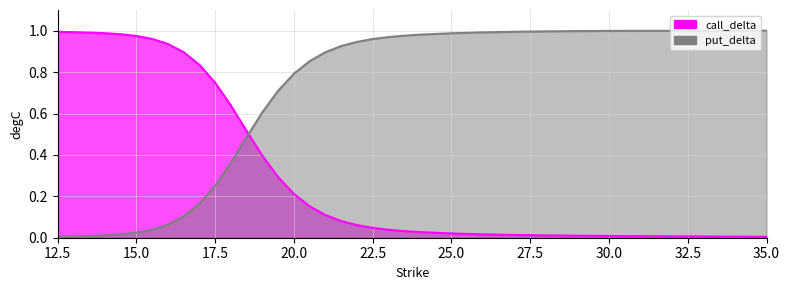

Reading left to right, transcribe all the data shown in this chart.

call_delta: 12.5=1.0	13.0=1.0	13.5=1.0	14.0=1.0	14.5=1.0	15.0=1.0	15.5=1.0	16.0=0.9	16.5=0.9	17.0=0.8	17.5=0.7	18.0=0.6	18.5=0.5	19.0=0.4	19.5=0.3	20.0=0.2	20.5=0.2	21.0=0.1	21.5=0.1	22.0=0.1	22.5=0.0	23.0=0.0	23.5=0.0	24.0=0.0	25.0=0.0	26.0=0.0	27.0=0.0	28.0=0.0	29.0=0.0	30.0=0.0	35.0=0.0
put_delta: 12.5=0.0	13.0=0.0	13.5=0.0	14.0=0.0	14.5=0.0	15.0=0.0	15.5=0.0	16.0=0.1	16.5=0.1	17.0=0.2	17.5=0.3	18.0=0.4	18.5=0.5	19.0=0.6	19.5=0.7	20.0=0.8	20.5=0.9	21.0=0.9	21.5=0.9	22.0=0.9	22.5=1.0	23.0=1.0	23.5=1.0	24.0=1.0	25.0=1.0	26.0=1.0	27.0=1.0	28.0=1.0	29.0=1.0	30.0=1.0	35.0=1.0